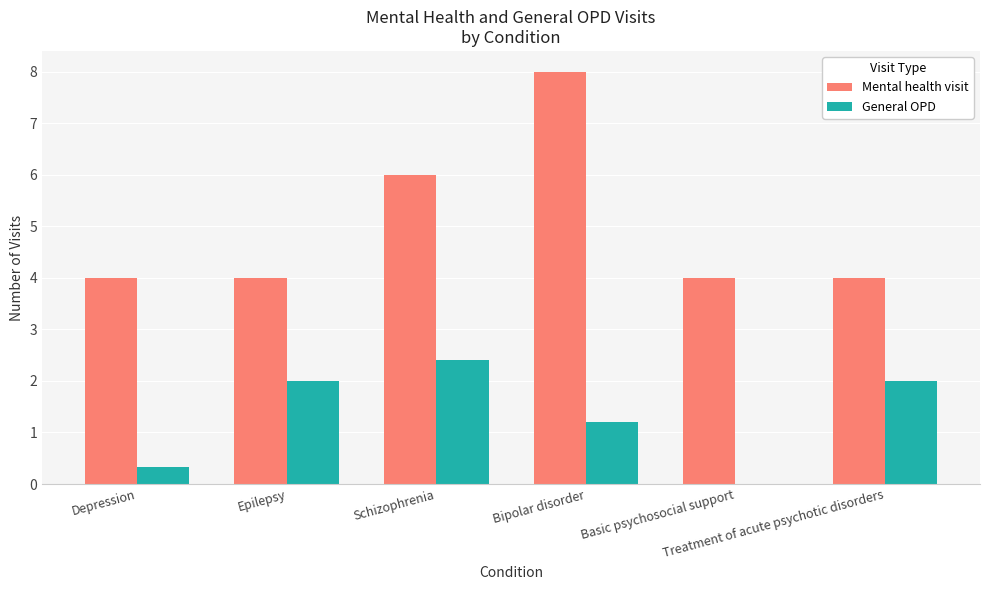

How many Mental health visit values are between 4 and 6?

5